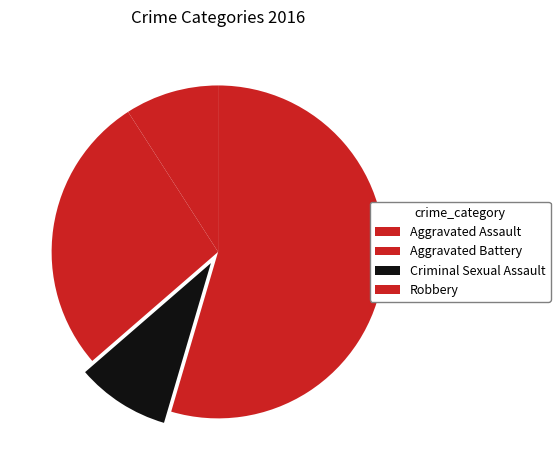

What percentage do Robbery and Criminal Sexual Assault together represent?

63.6%